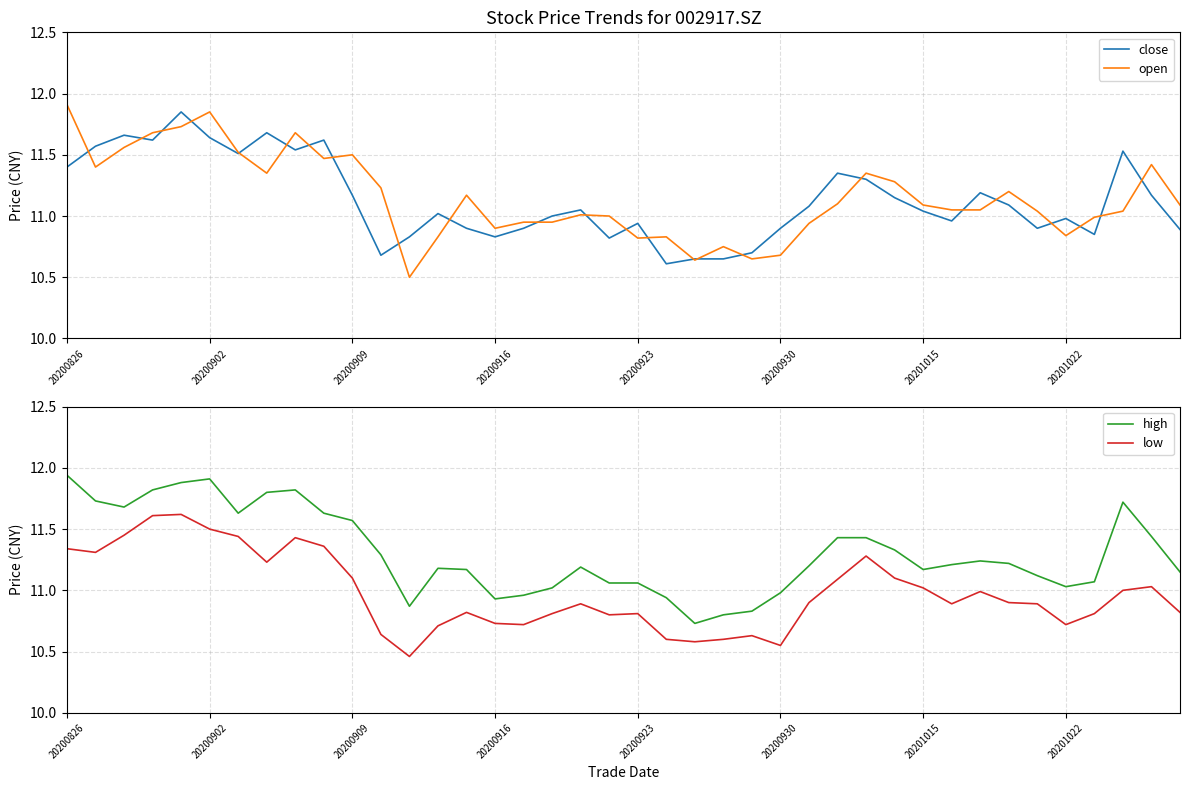

Which category has the highest value in the open series?

20200826